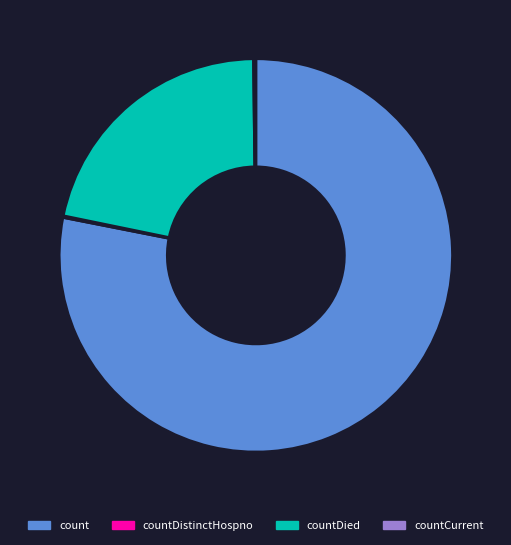

Which category accounts for the majority?

count